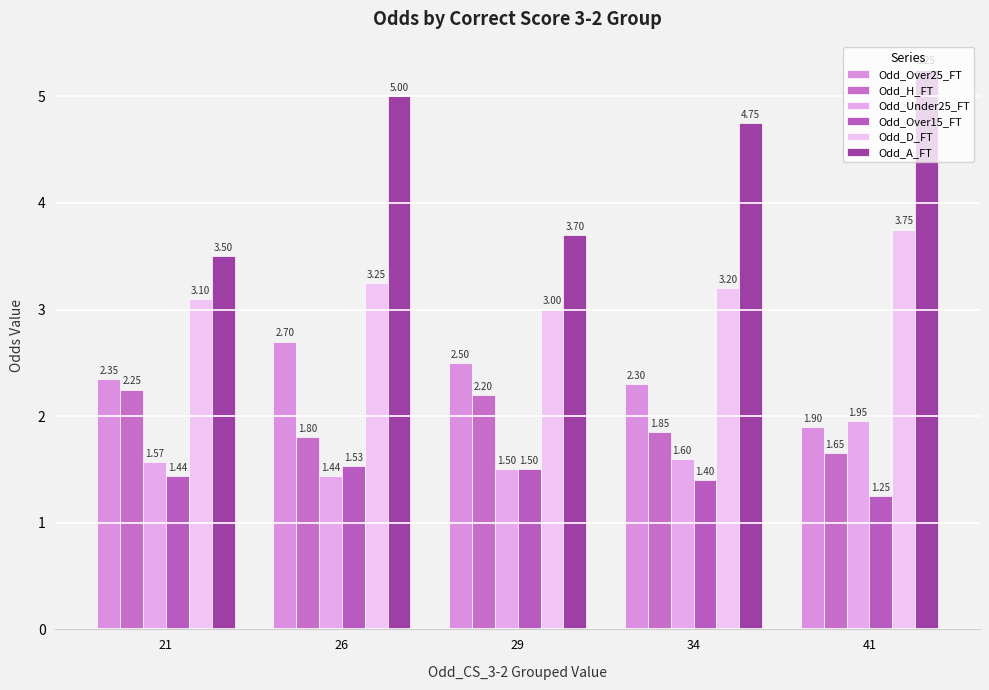

What is the highest value of the Odd_Over25_FT series?

2.7